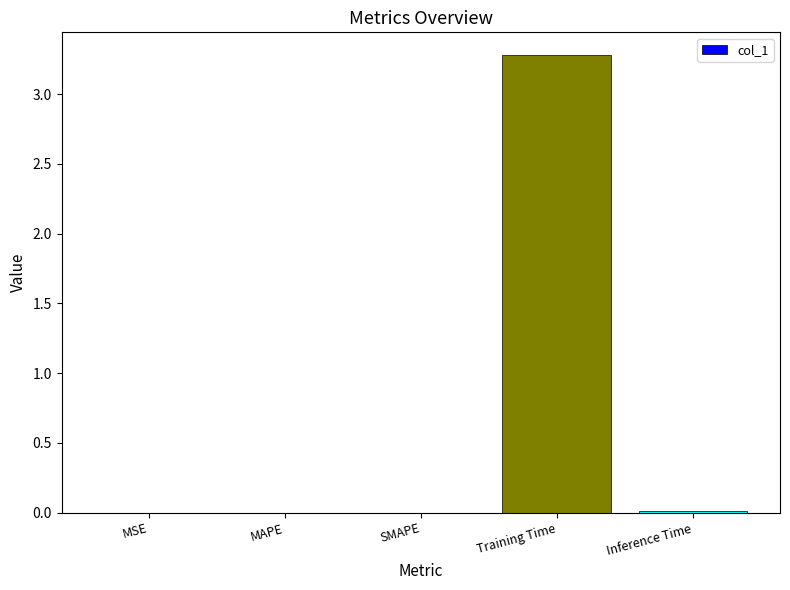

How many distinct data groups are displayed?

1